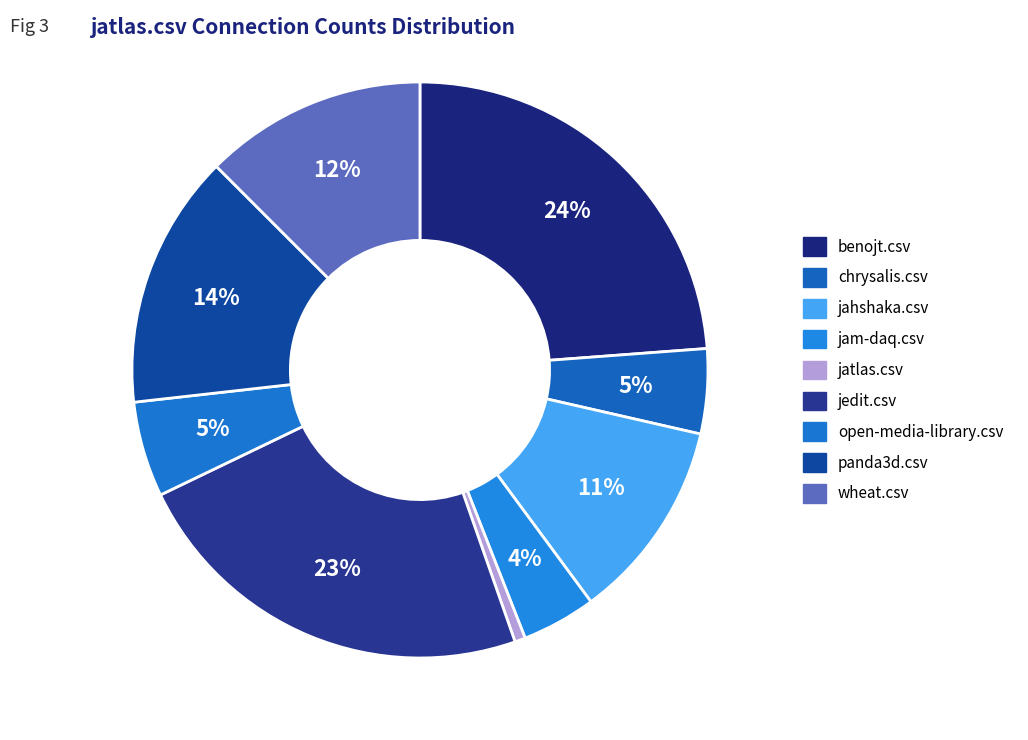

Which category has the biggest portion of the pie?

benojt.csv